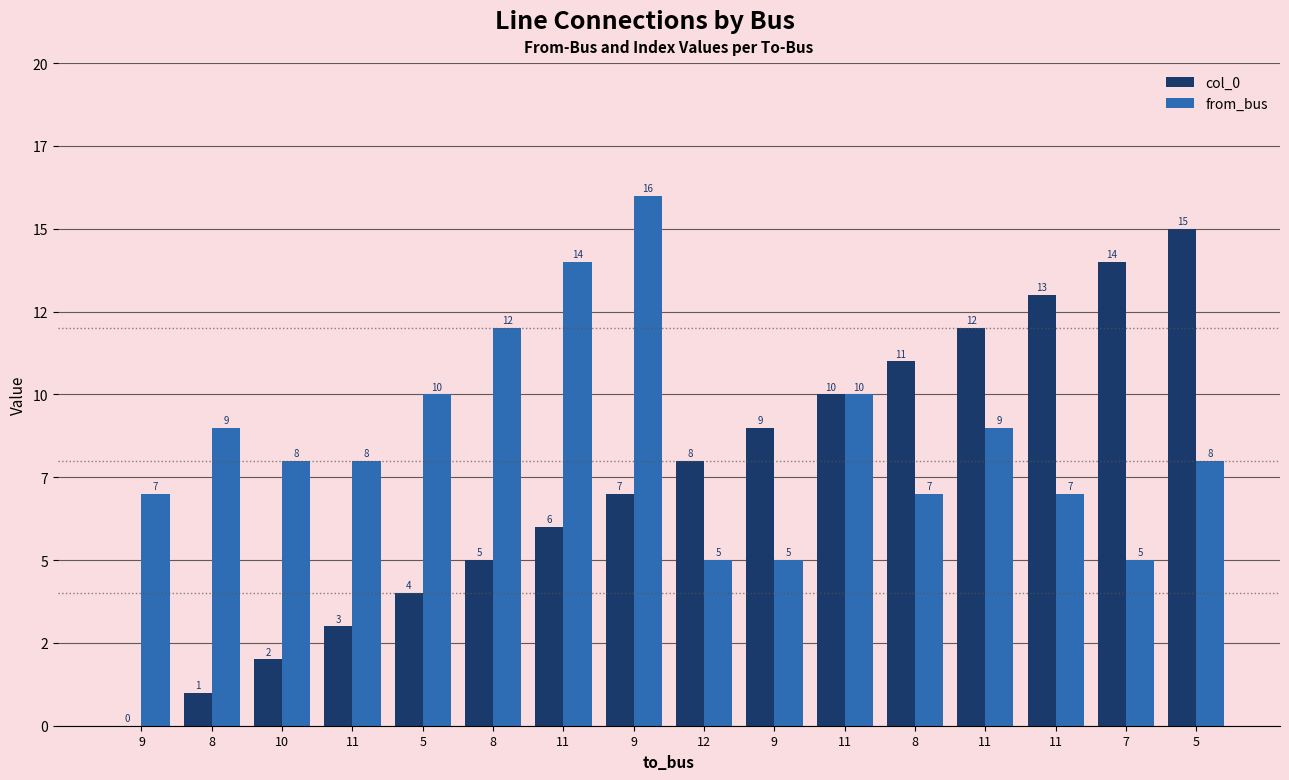

What is the difference between the second highest and minimum values in the from_bus series?

9